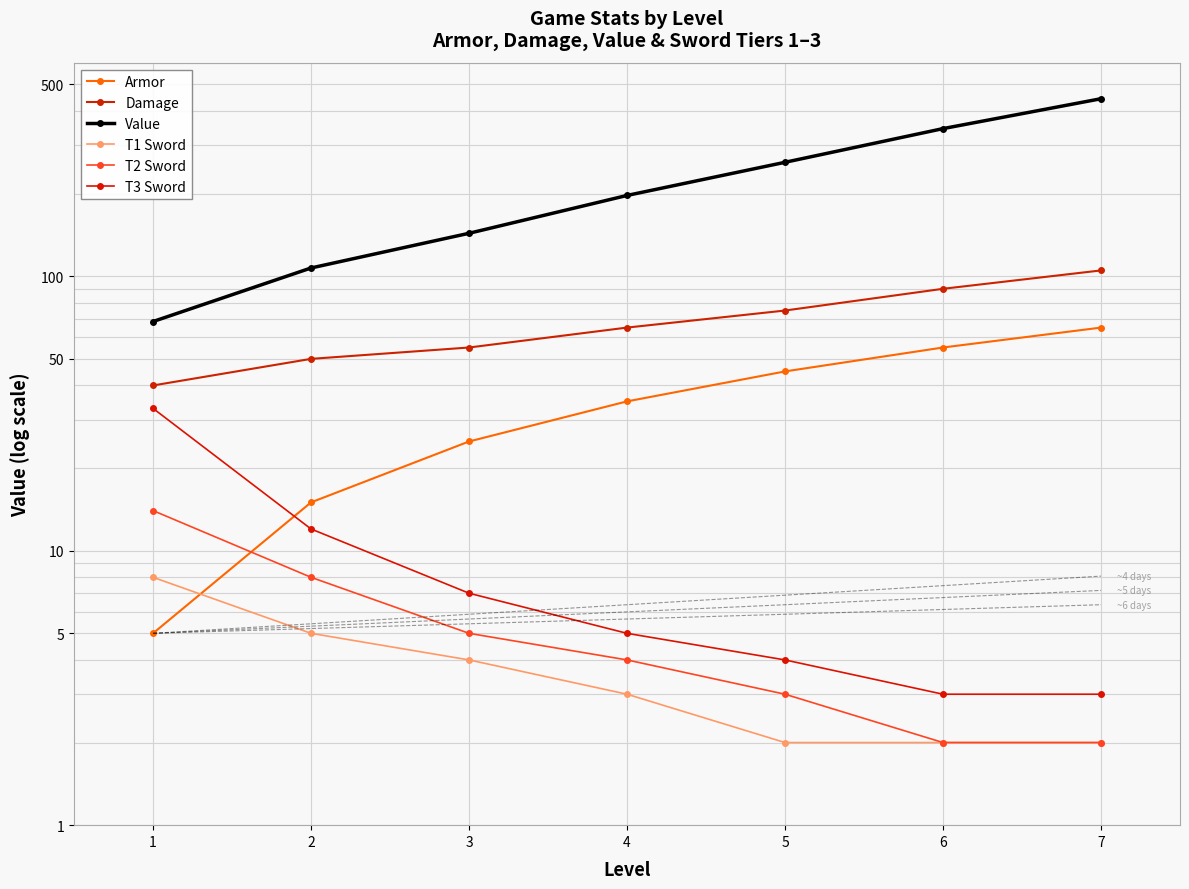

How many series are shown in this chart?

6